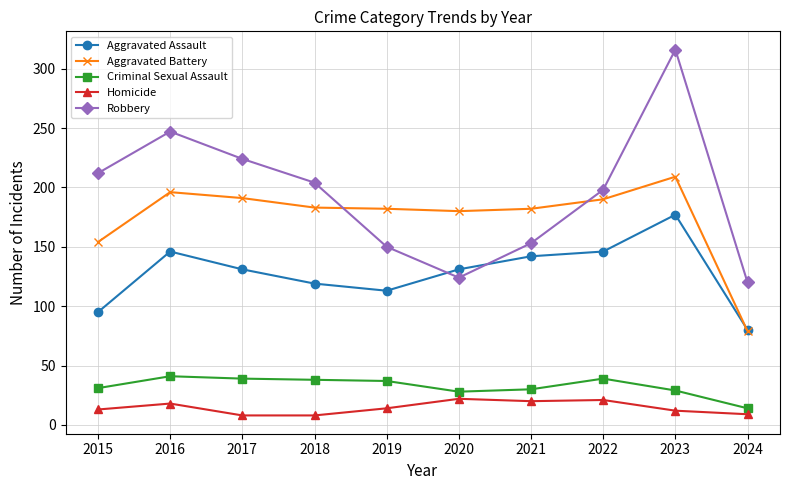

Which category has the lowest value in the Aggravated Battery series?

2024